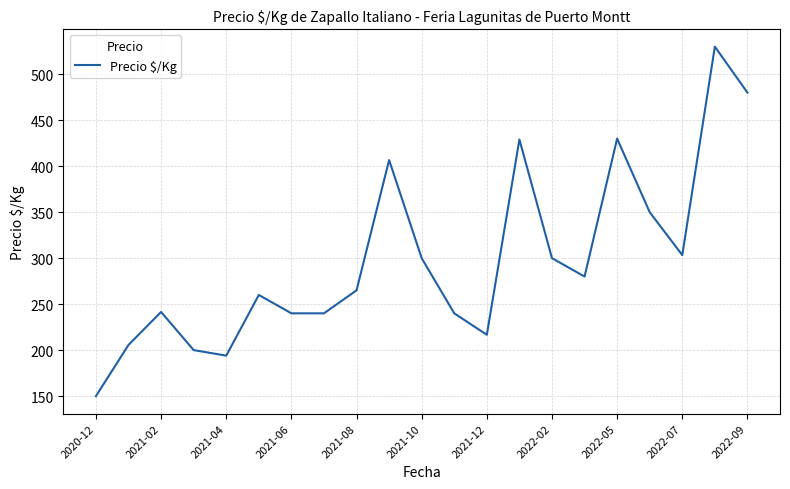

What is the greatest value displayed?

530.0